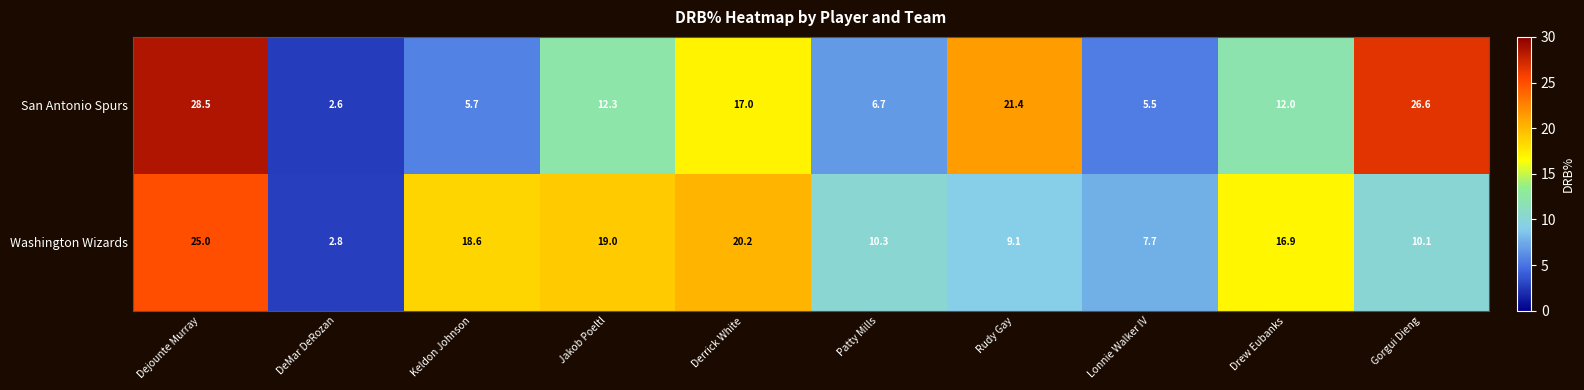

What value does the Washington Wizards series have at Lonnie Walker IV?

7.7